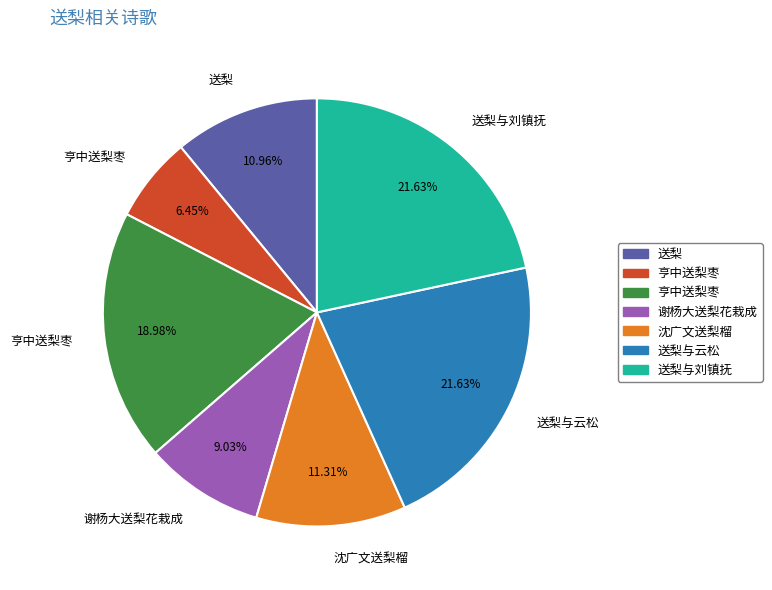

Is there a majority slice in this chart?

No